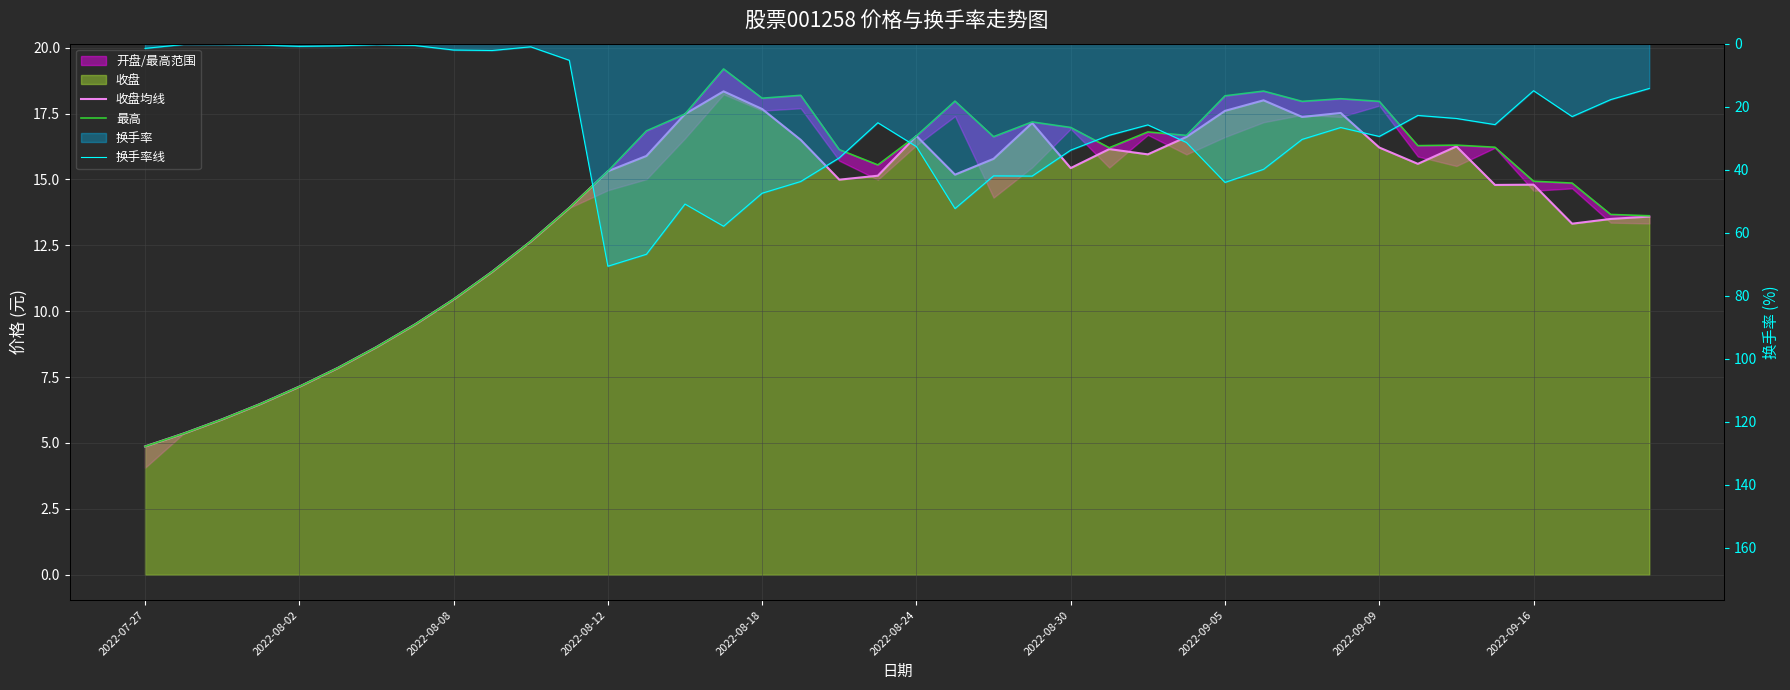

At how many categories does at least one series exceed 35?

12